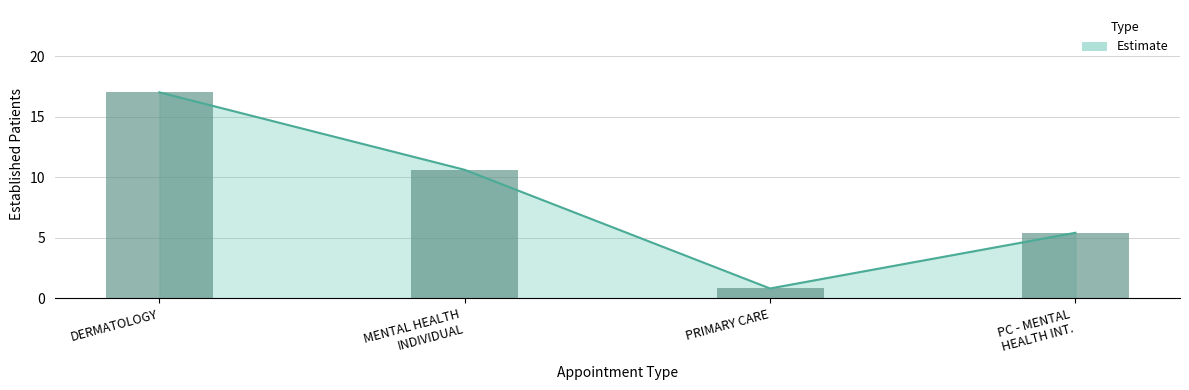

What is the average value?

8.4